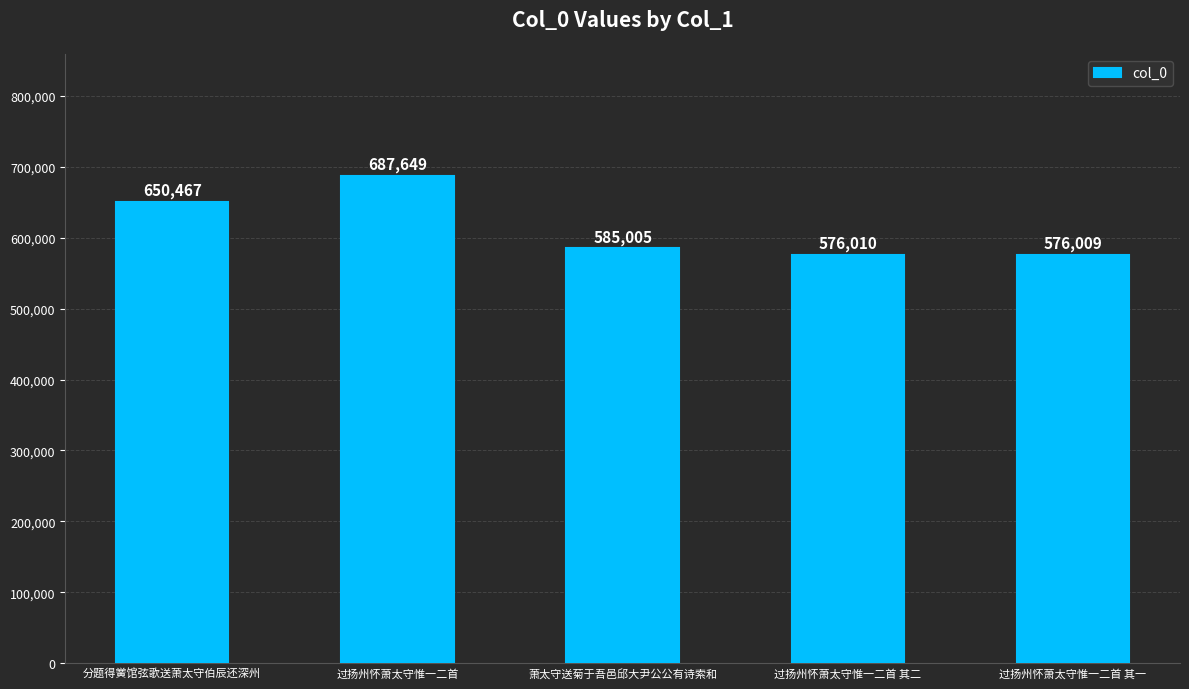

At which label is the value closest to 631829?

分题得黉馆弦歌送萧太守伯辰还深州